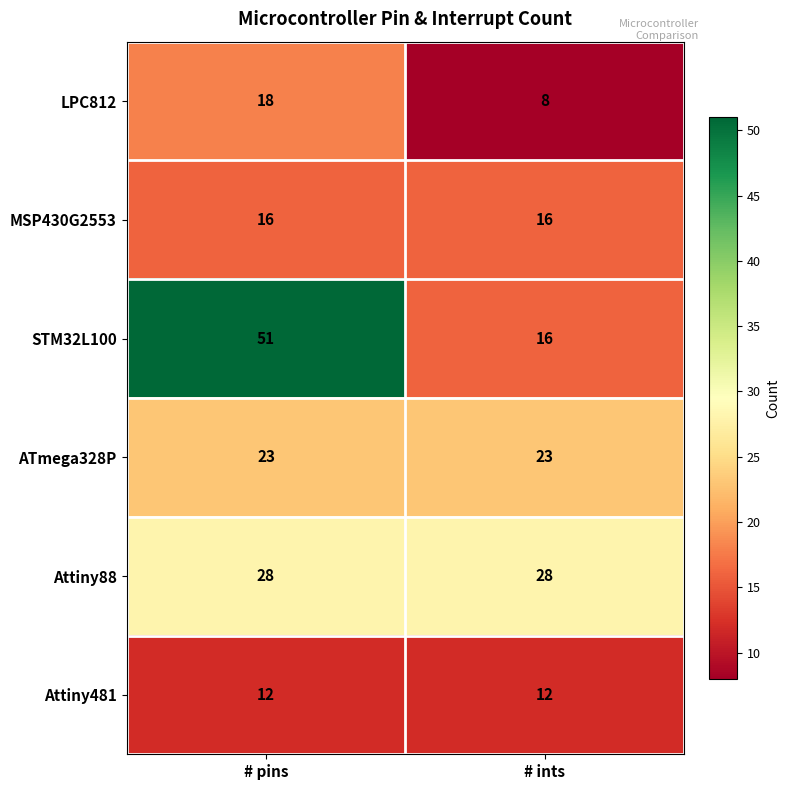

List the labels in order of STM32L100 value, largest first.

# pins, # ints